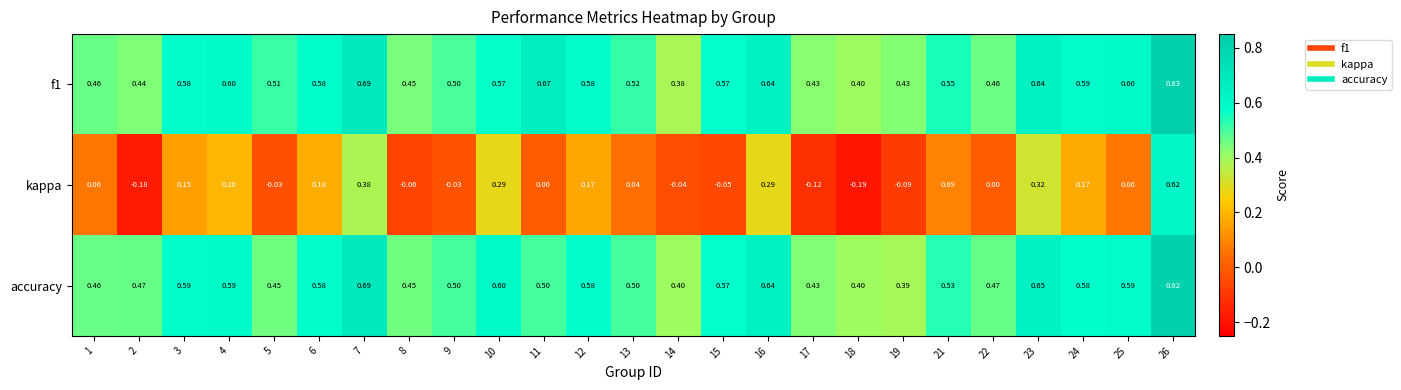

Which category has the highest value across all series?

26